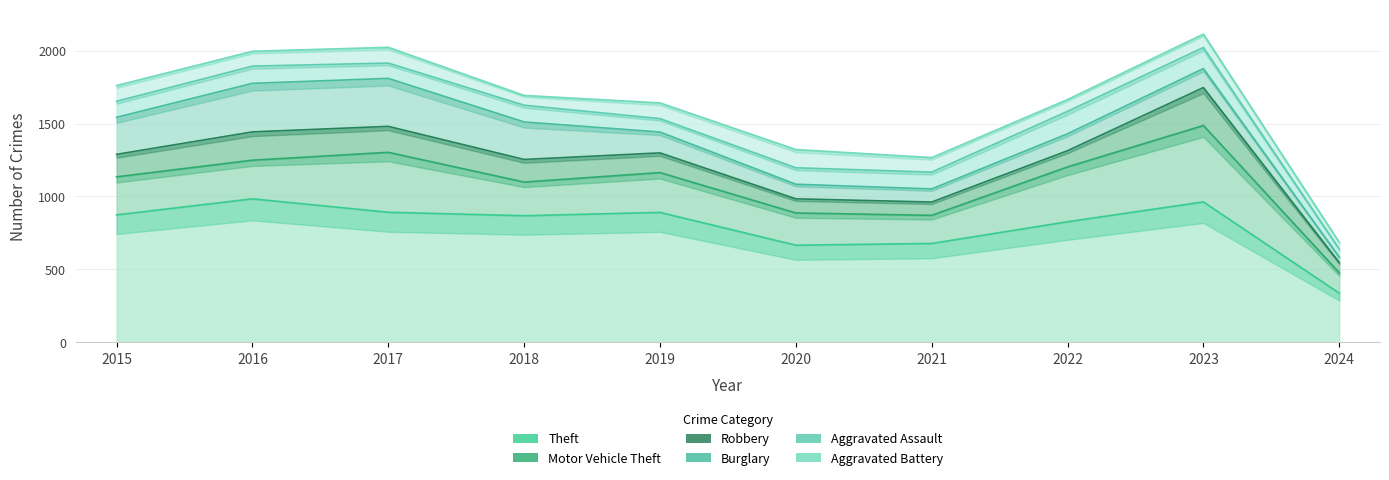

What is the smallest value displayed?

38